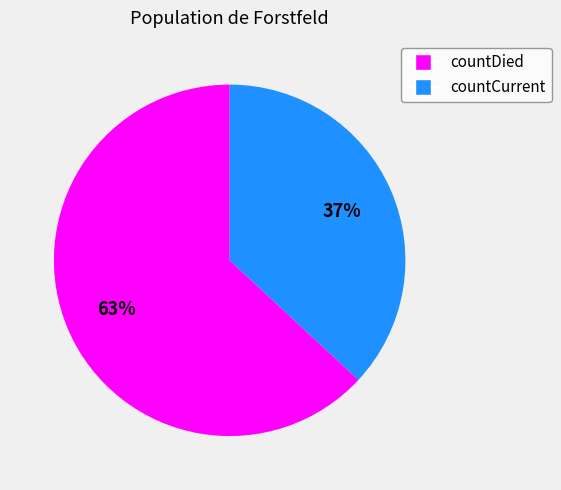

To the nearest percent, what is the combined percentage of countCurrent and countDied?

100%